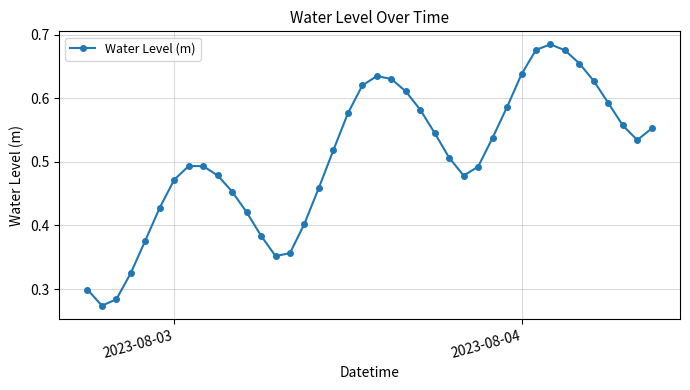

Does the chart have visible grid lines?

Yes